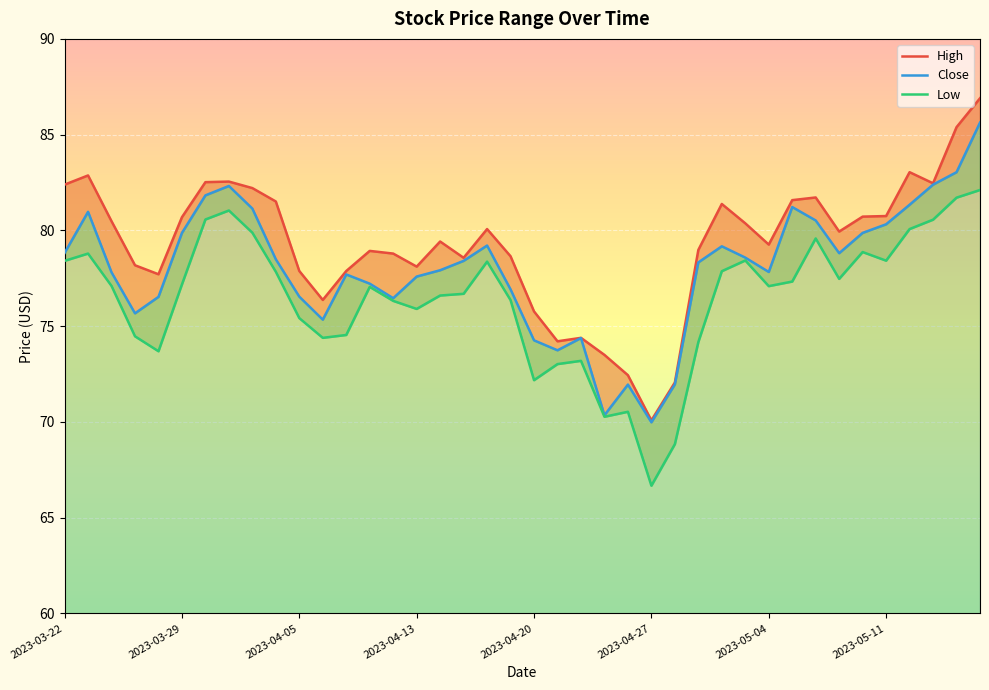

Rank the categories by Low value from lowest to highest.

25, 26, 23, 24, 20, 21, 22, 2023-04-20, 27, 11, 2023-04-13, 12, 10, 15, 14, 19, 16, 17, 13, 30, 2023-04-05, 2023-04-27, 31, 33, 9, 28, 18, 2023-03-22, 35, 29, 2023-03-29, 34, 32, 8, 36, 37, 2023-05-04, 2023-05-11, 38, 39